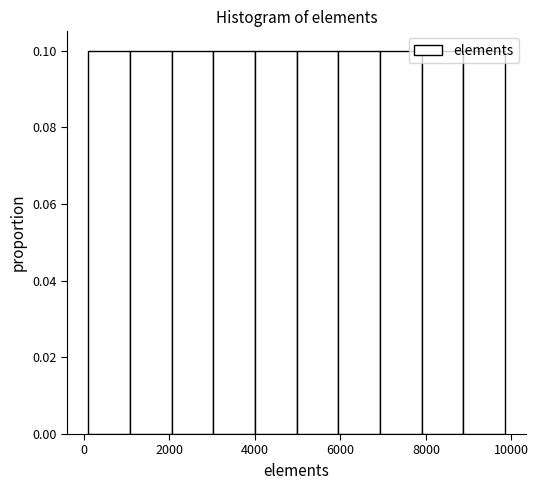

Reading left to right, list every bar in this chart as the range it spans on the x-axis followed by its height. Neither the bar edges nor the heights are printed on the chart, so give them approximately, as read against the axes.

200 to 1000: 0.1
1000 to 2000: 0.1
2000 to 3000: 0.1
3000 to 4000: 0.1
4000 to 5000: 0.1
5000 to 6000: 0.1
6000 to 7000: 0.1
7000 to 8000: 0.1
8000 to 8800: 0.1
8800 to 9800: 0.1